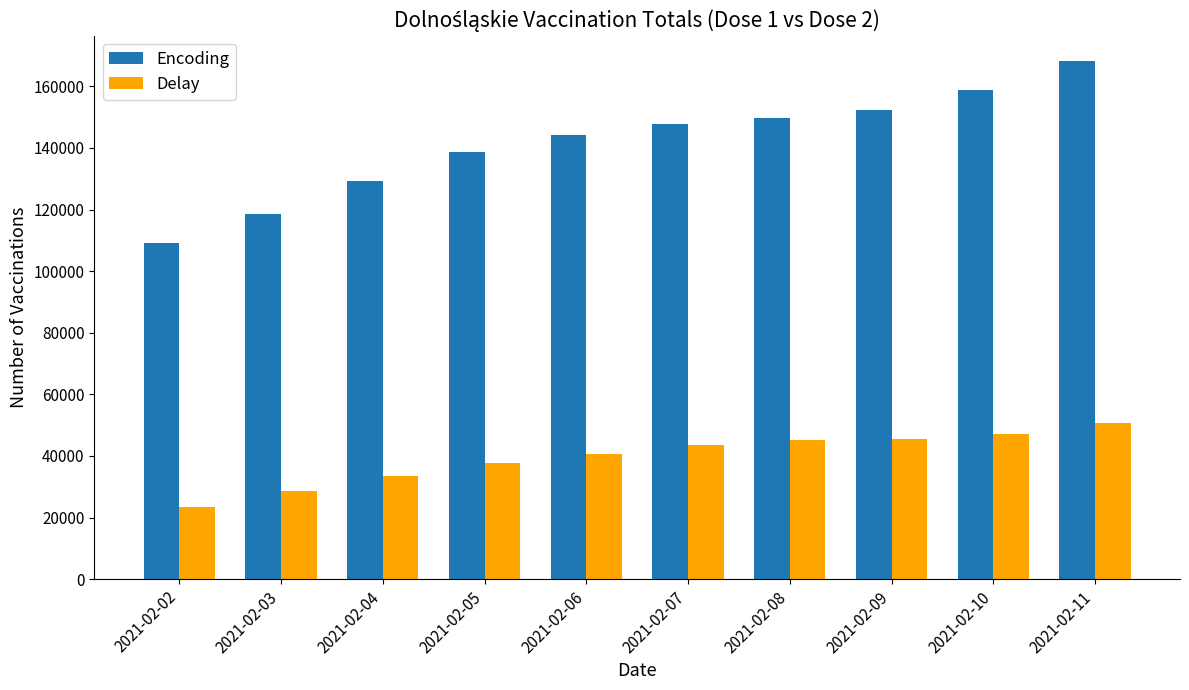

What is the difference between the maximum and minimum values in the Delay series?

27348